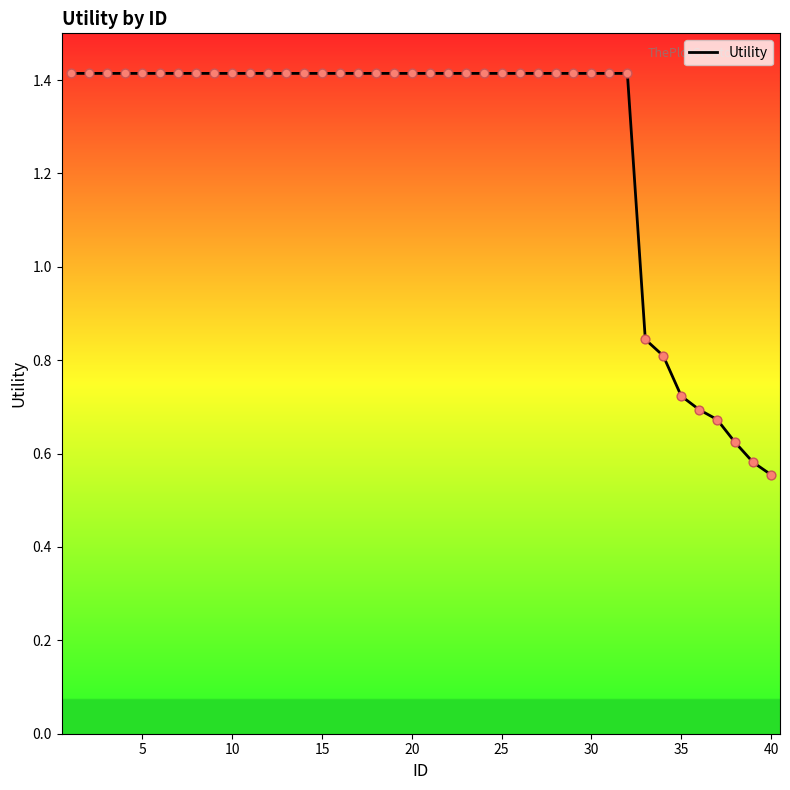

What is the maximum value shown in the chart?

1.4